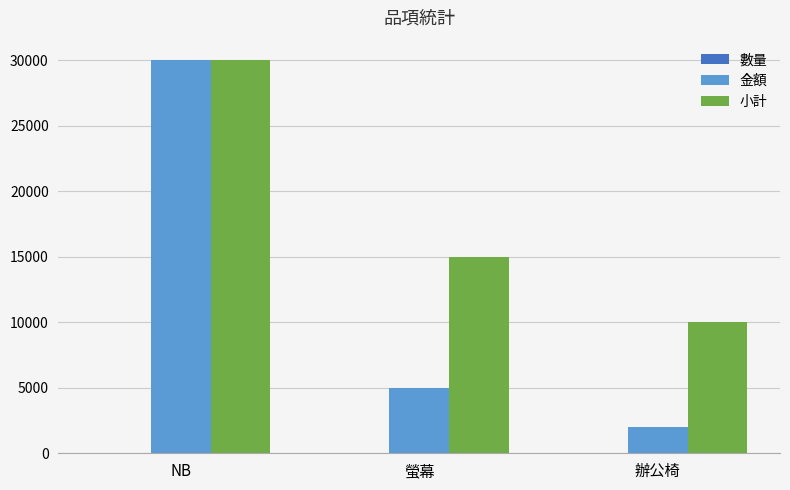

What is the maximum value shown in the chart?

30000